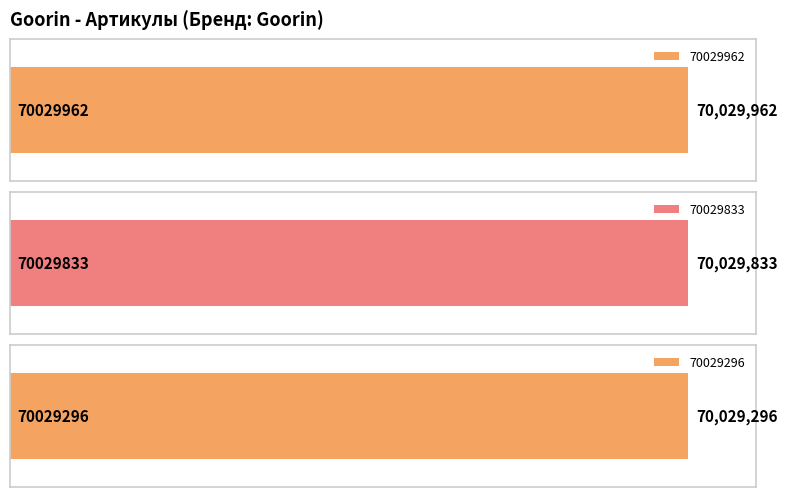

True or false: the data shows 70029962 at 70029962.

True